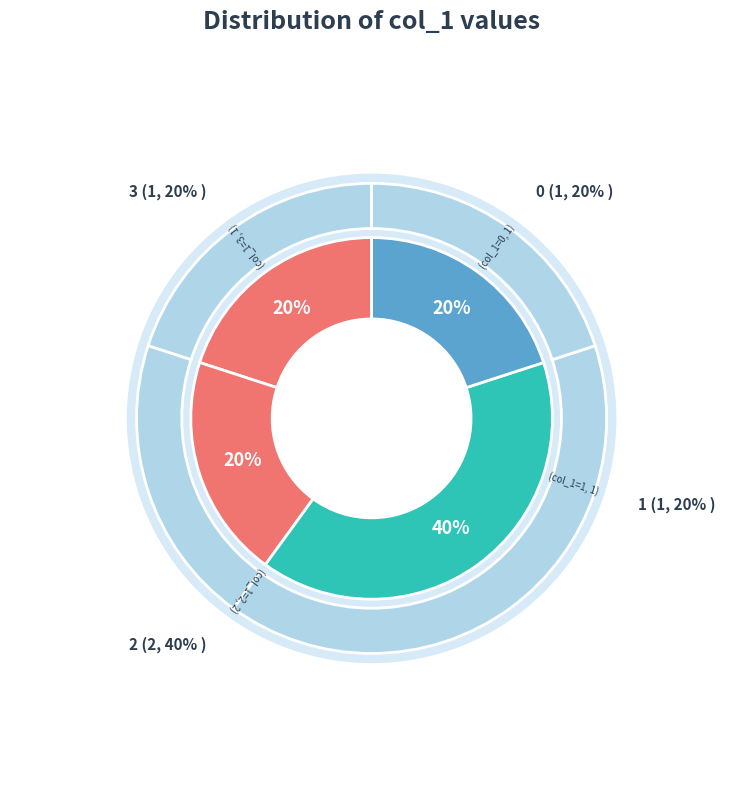

To the nearest percent, what percentage of the pie is 2?

40%